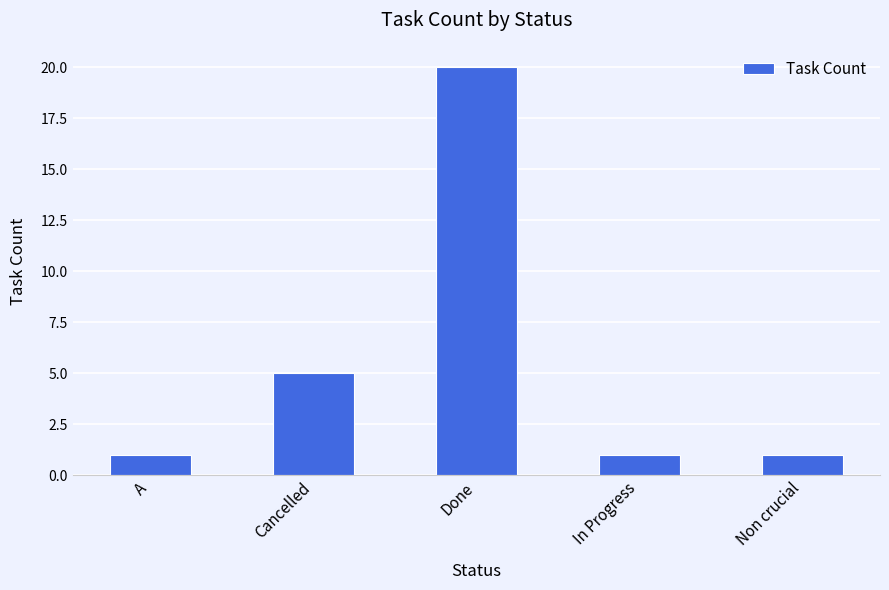

What is the change in value from A to Cancelled?

+4